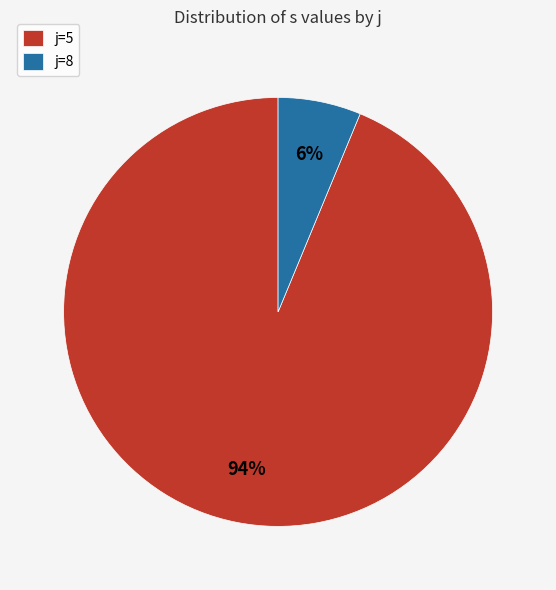

How many segments does this pie chart have?

2